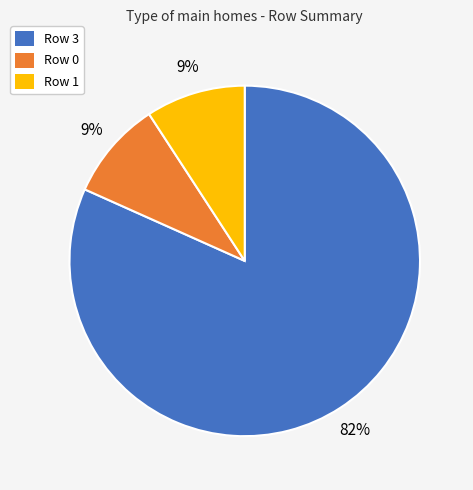

To the nearest percent, what is the difference between the largest and smallest slice percentages?

73%